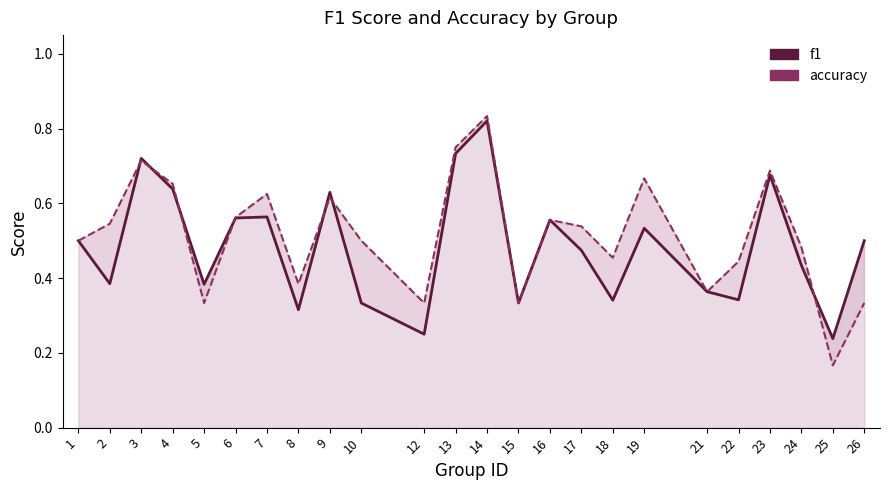

What is the greatest value displayed?

0.8